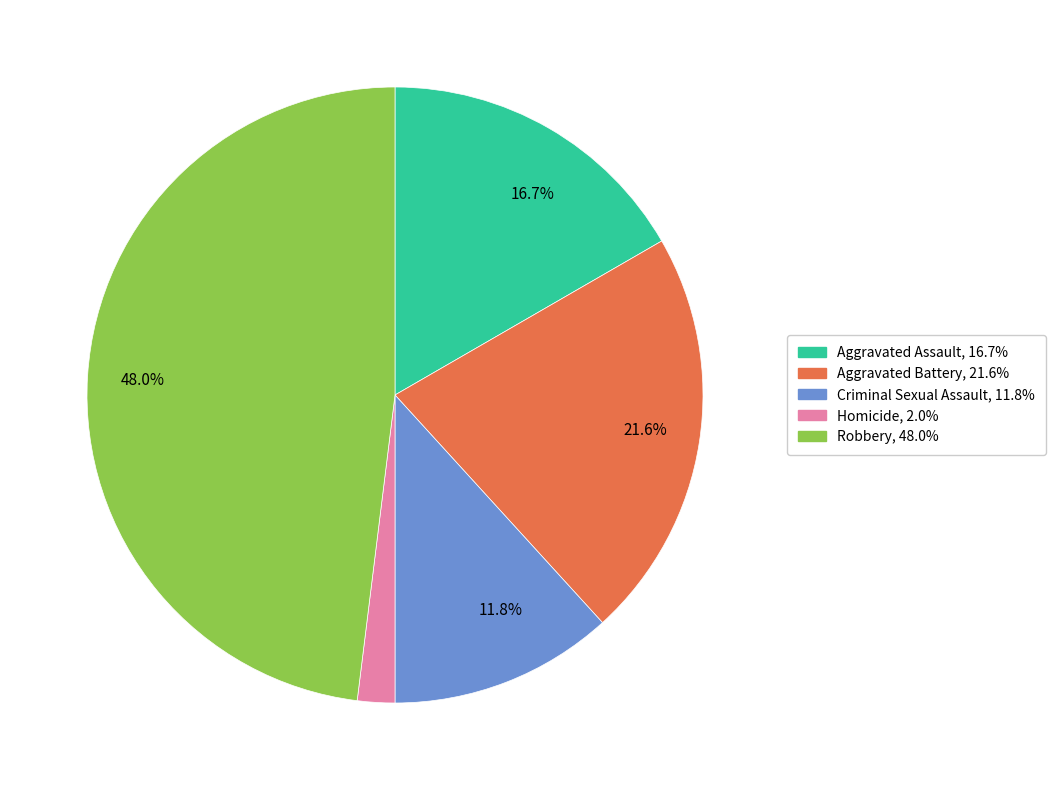

Does any single category account for the majority?

No